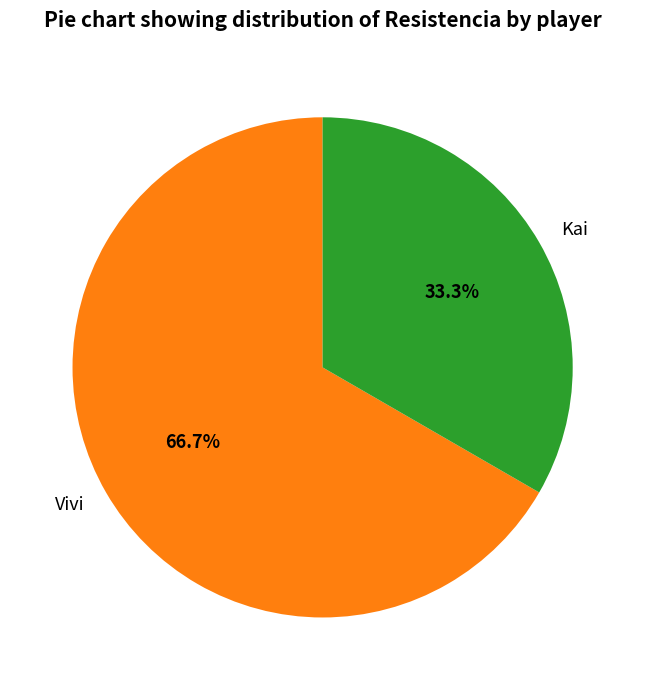

How many segments does this pie chart have?

2